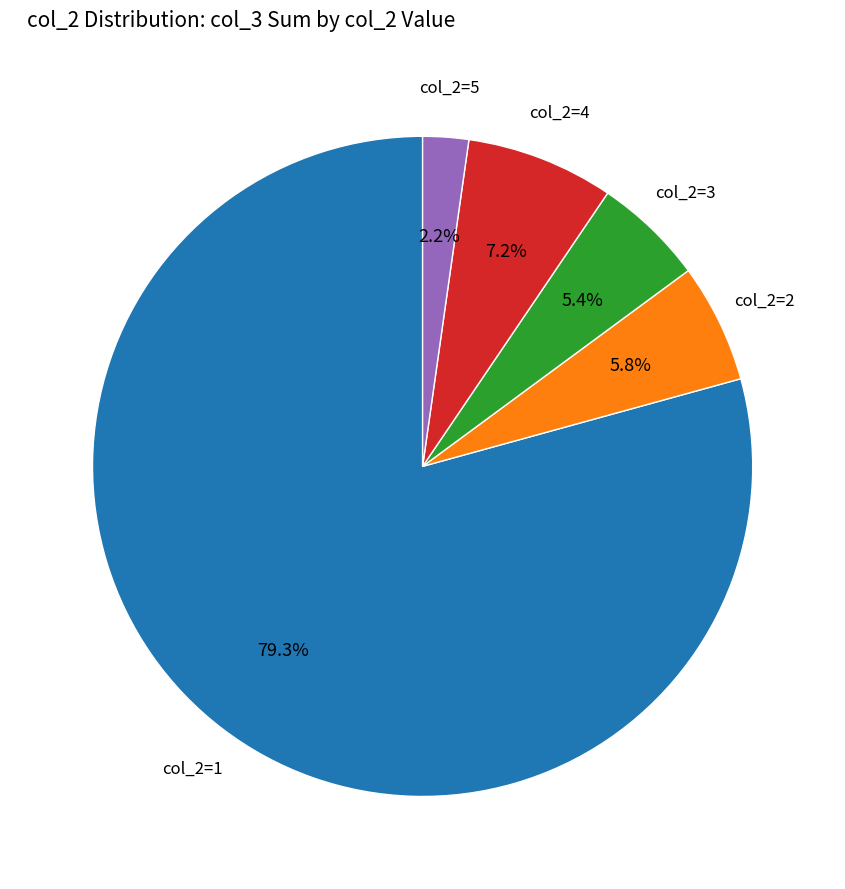

Is there any slice that represents more than half of the pie?

Yes